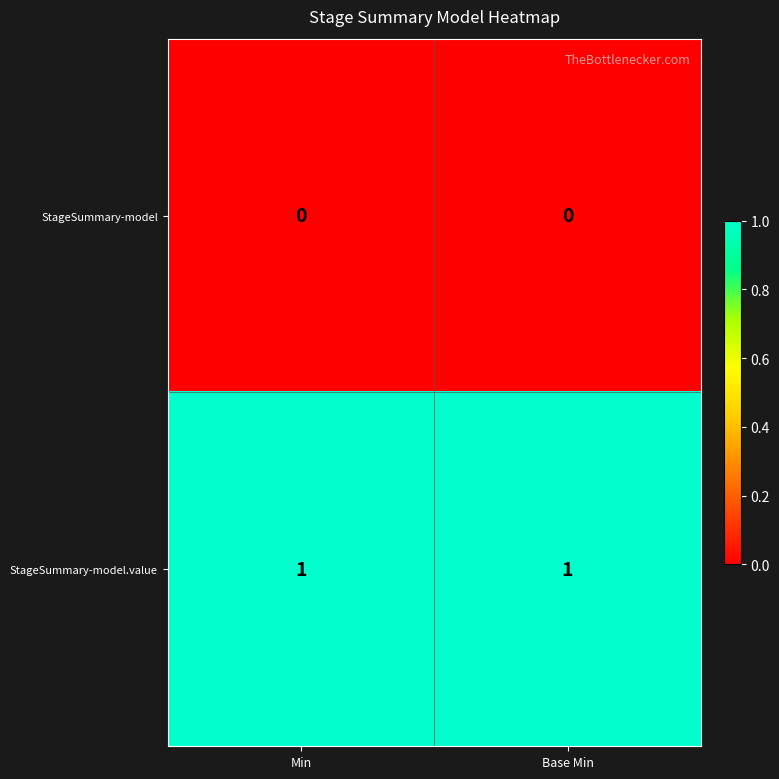

The StageSummary-model series shows 0 at Min. True or false?

True